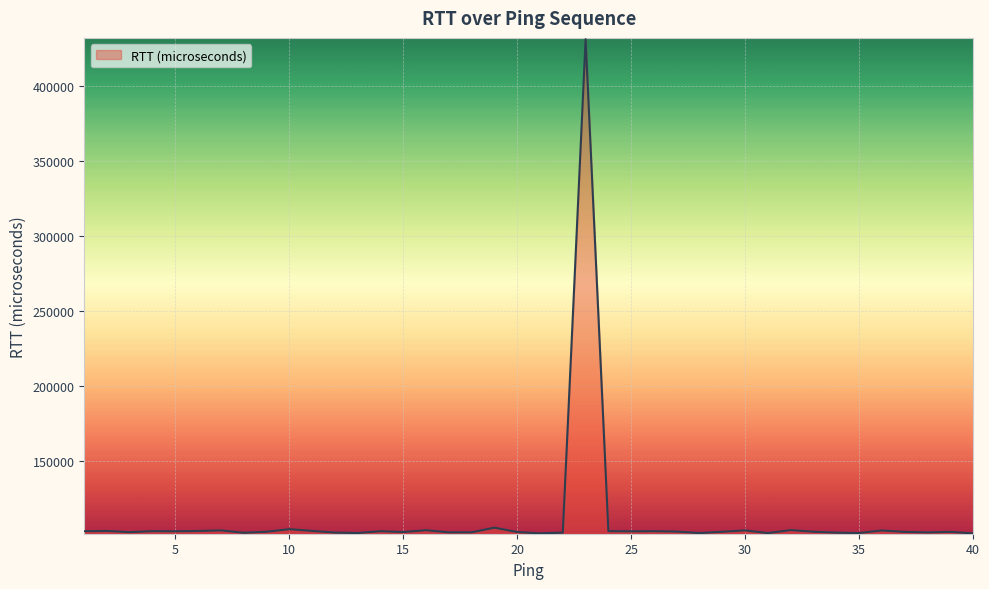

What is the difference between the maximum and minimum values?

329923